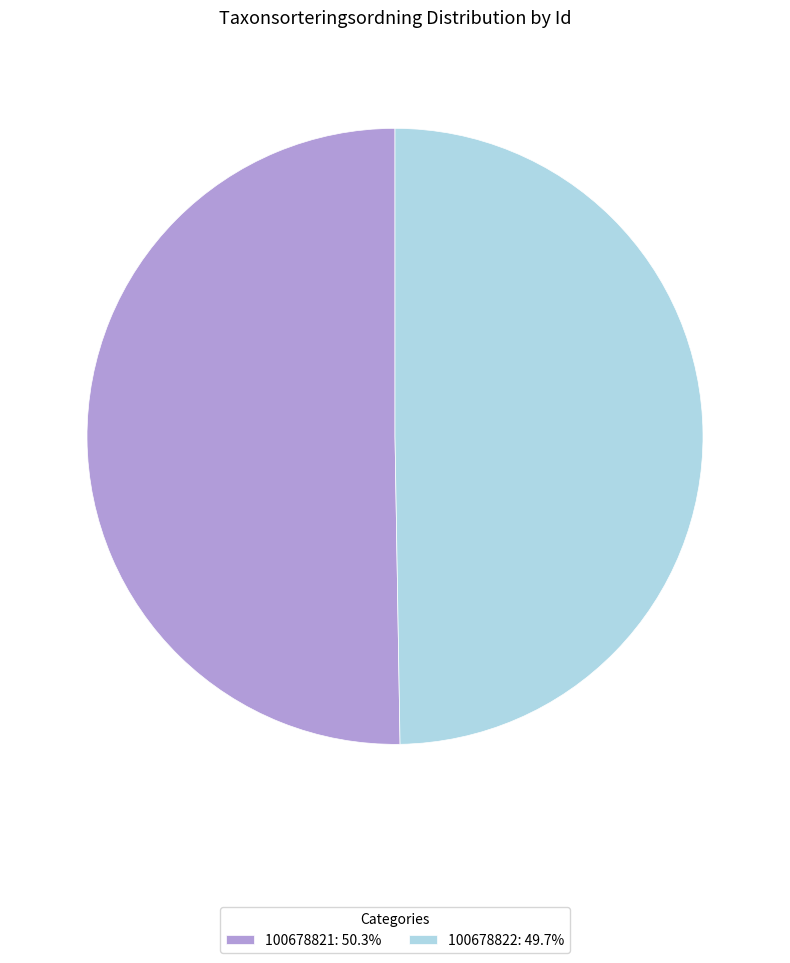

Is it true that 100678822 is 50% of the pie?

True